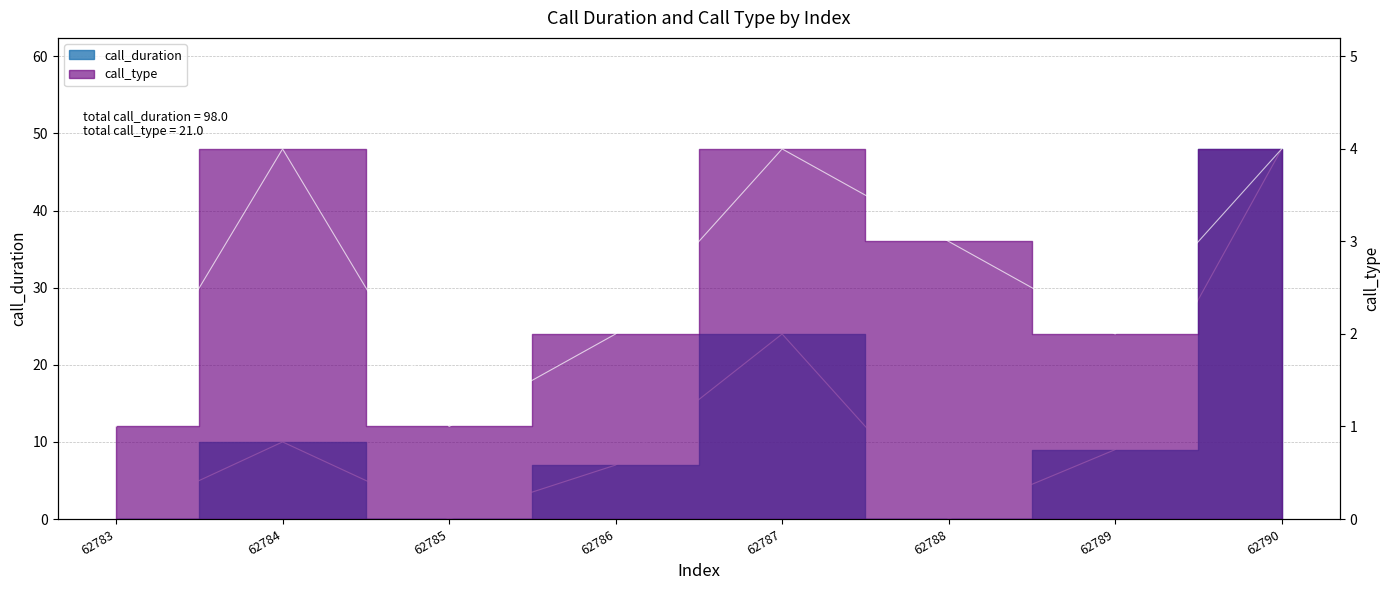

Where is the first local maximum for call_type?

62784